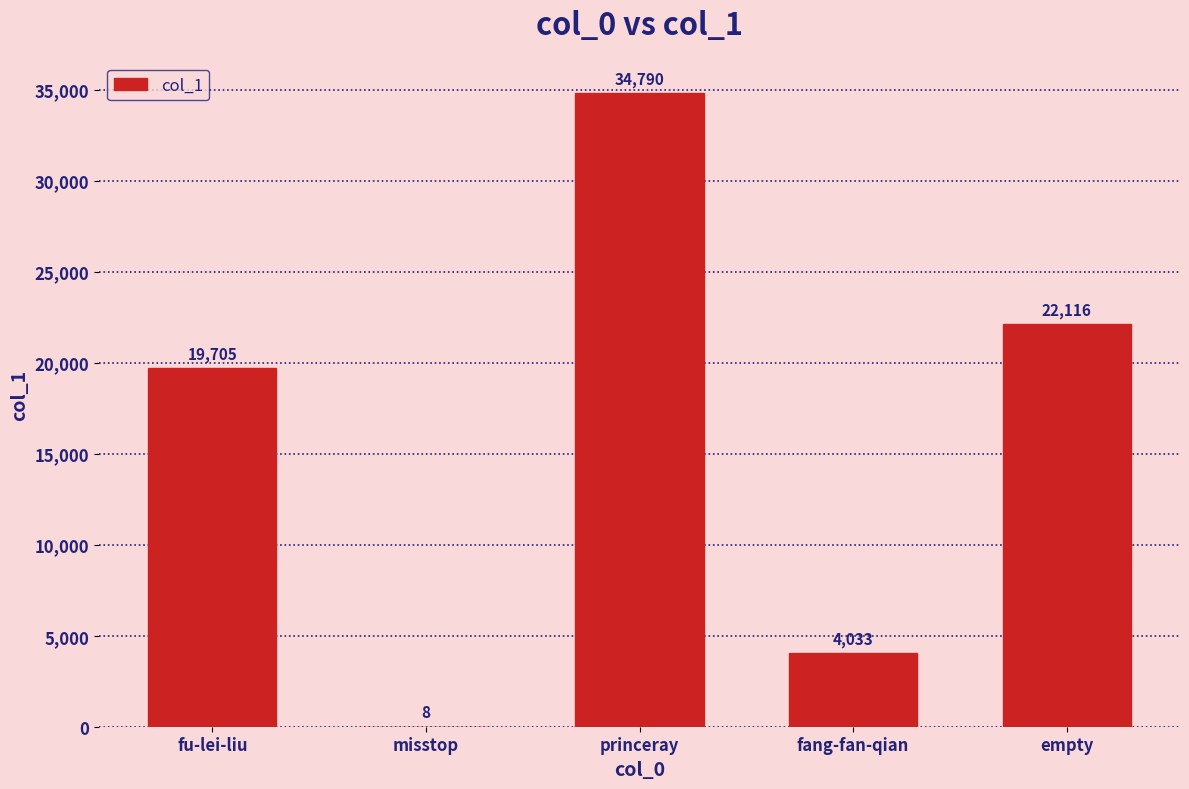

Reading left to right, transcribe all the data shown in this chart.

fu-lei-liu=19705	misstop=8	princeray=34790	fang-fan-qian=4033	empty=22116